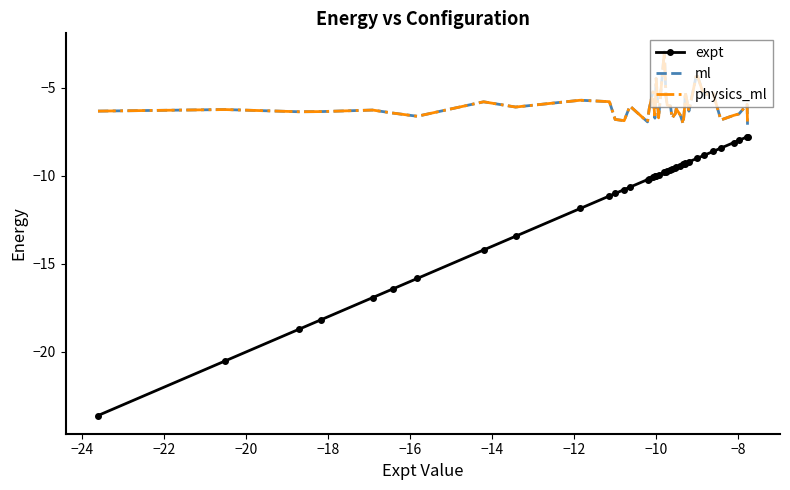

What is the greatest value displayed?

-2.9